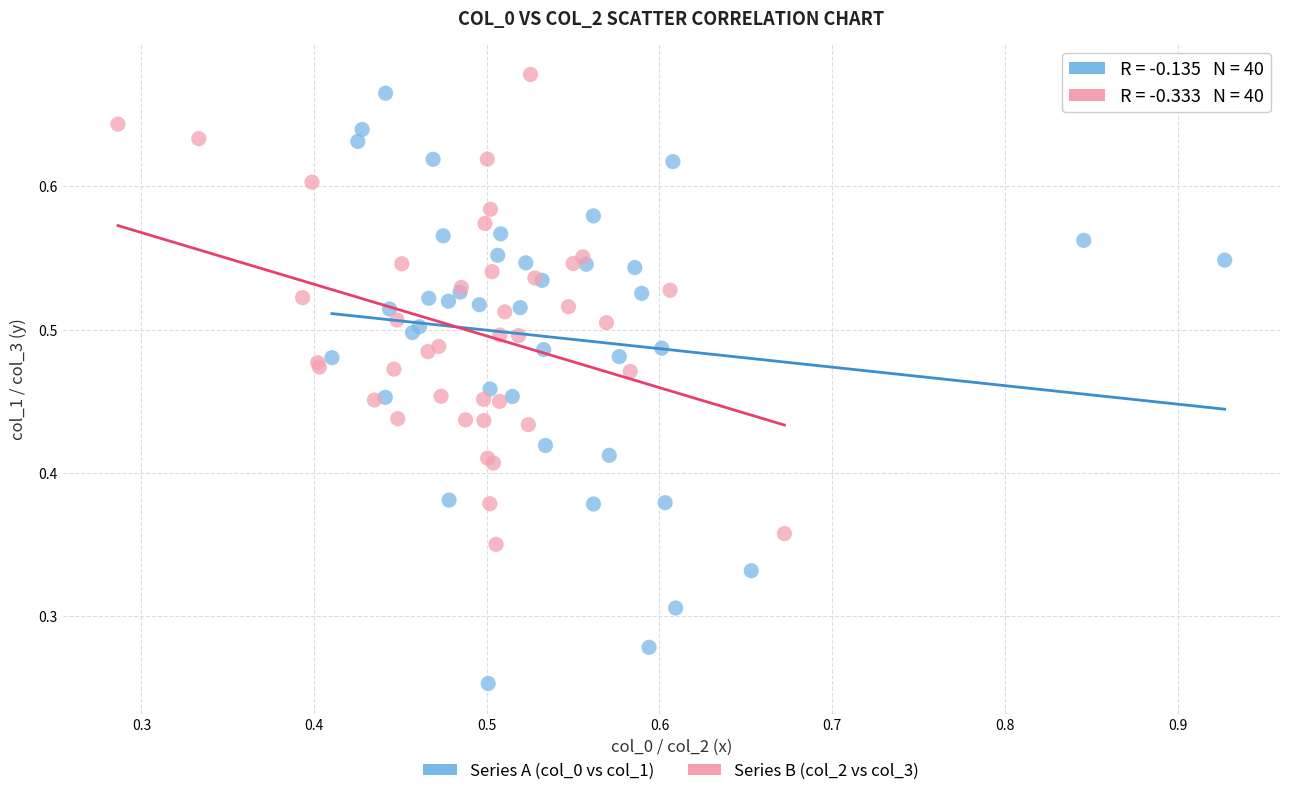

Which series has the widest spread of Y values?

Series A (col_0 vs col_1)